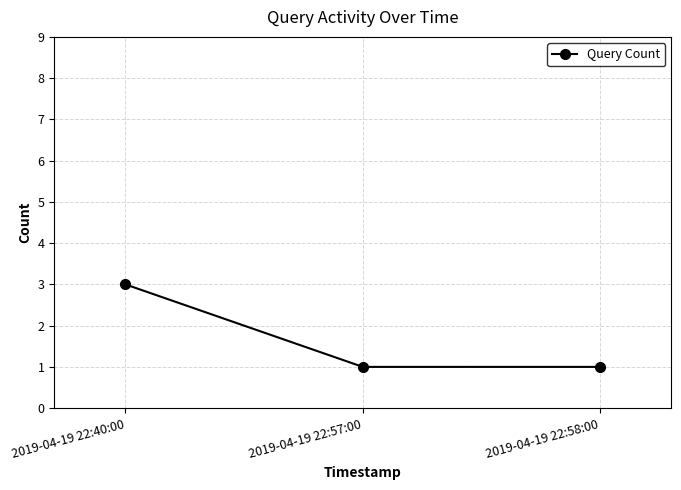

What is the label of the 1st point from the right?

2019-04-19 22:58:00